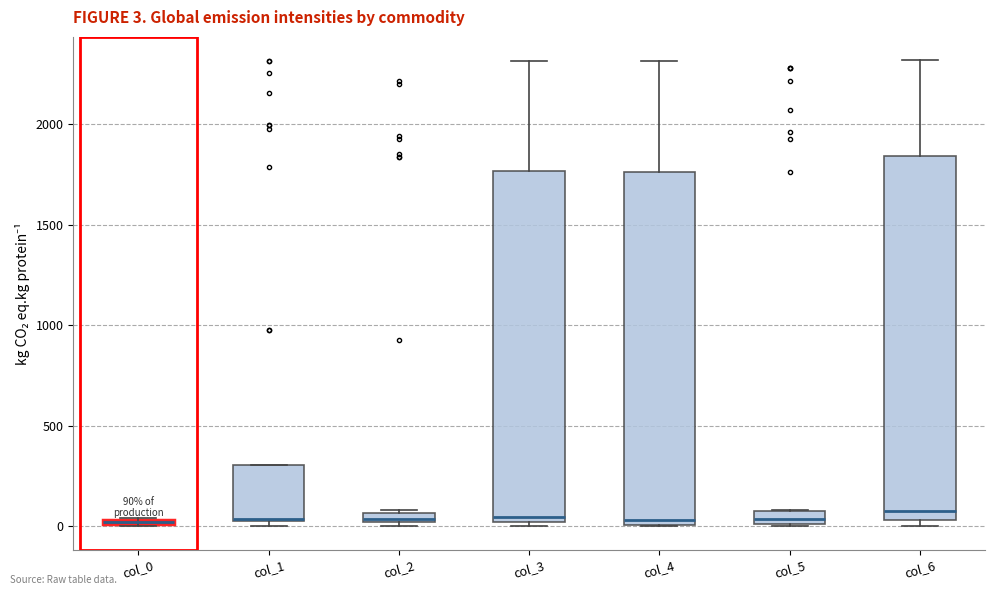

Comparing the boxes themselves (not the whiskers), which one is the tallest?

col_6